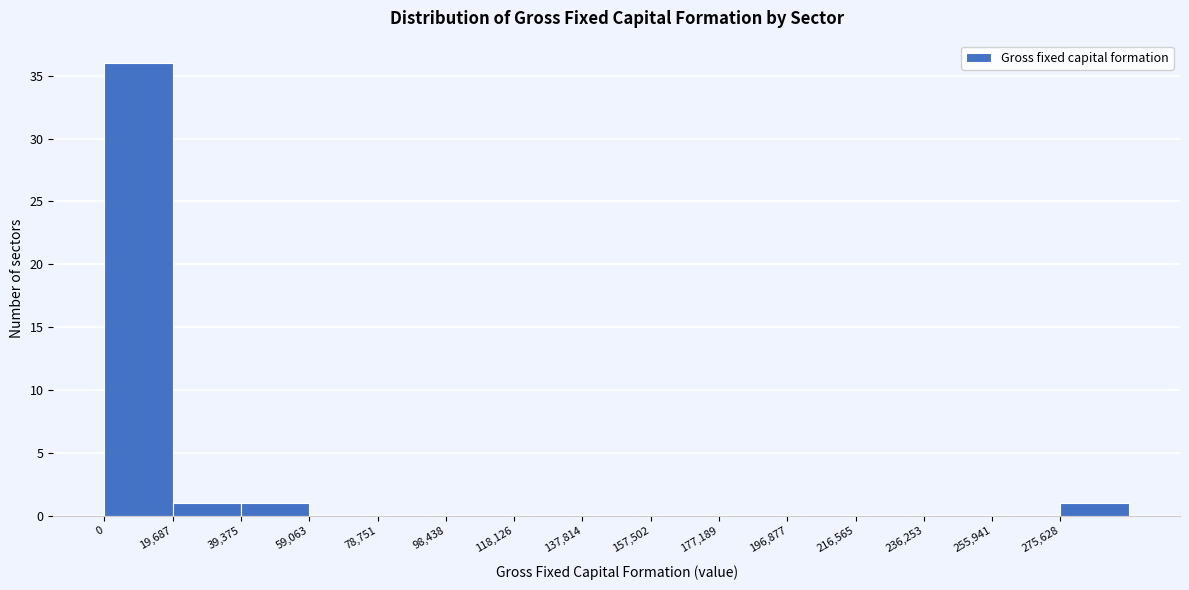

Reading left to right, list every bar in this chart as the range it spans on the x-axis followed by its height. Neither the bar edges nor the heights are printed on the chart, so give them approximately, as read against the axes.

0 to 20000: 36
20000 to 40000: 1
40000 to 60000: 1
60000 to 78000: 0
78000 to 98000: 0
98000 to 118000: 0
118000 to 138000: 0
138000 to 158000: 0
158000 to 178000: 0
178000 to 196000: 0
196000 to 216000: 0
216000 to 236000: 0
236000 to 256000: 0
256000 to 276000: 0
276000 to 296000: 1